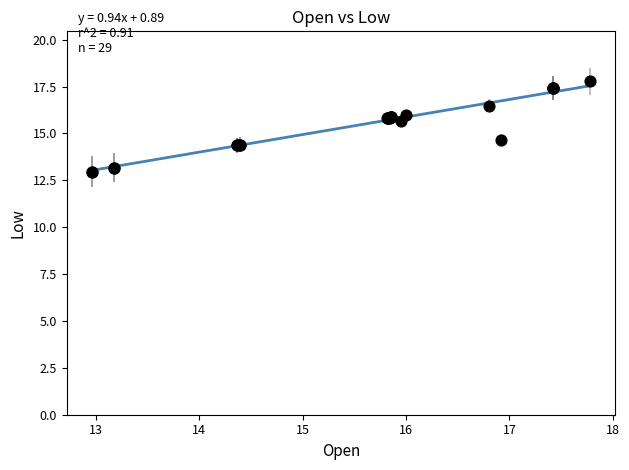

What Y value in the scatter plot is closest to 15?

14.7